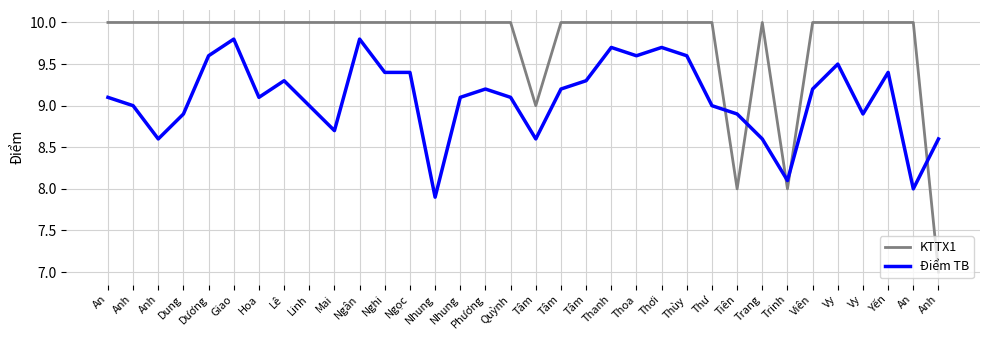

What are all the series names shown in the legend?

KTTX1, Điểm TB